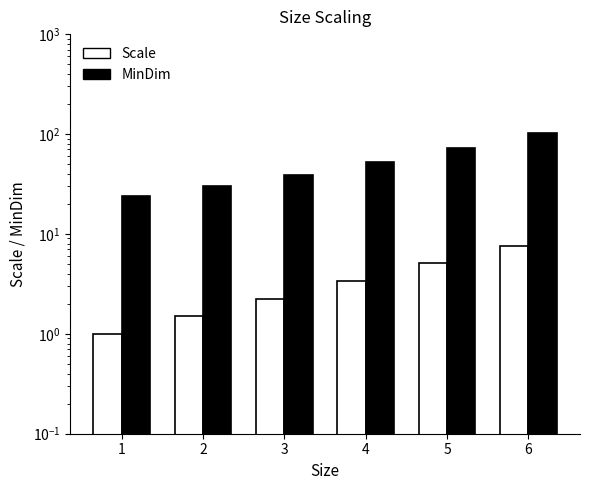

Count the number of categories in the chart.

6